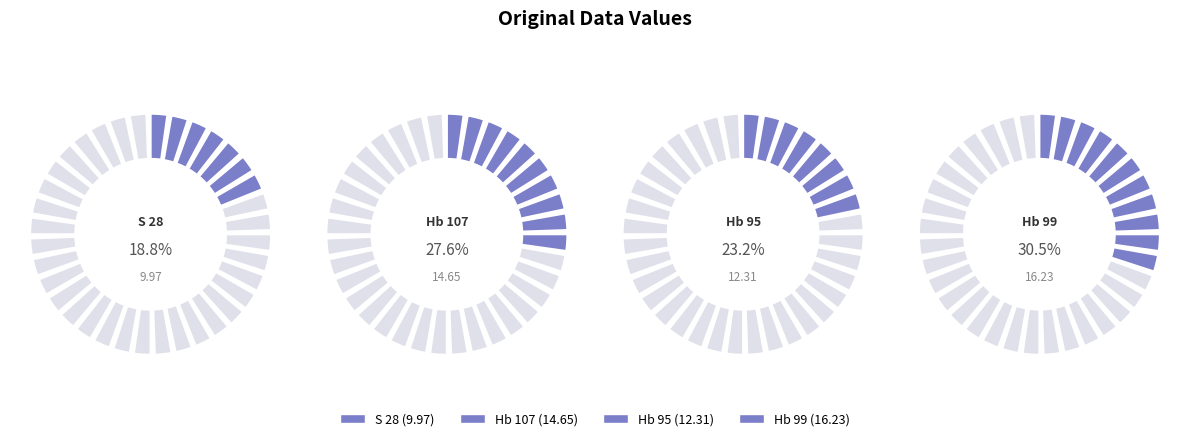

To the nearest percent, what is the difference between the largest and smallest slice percentages?

12%